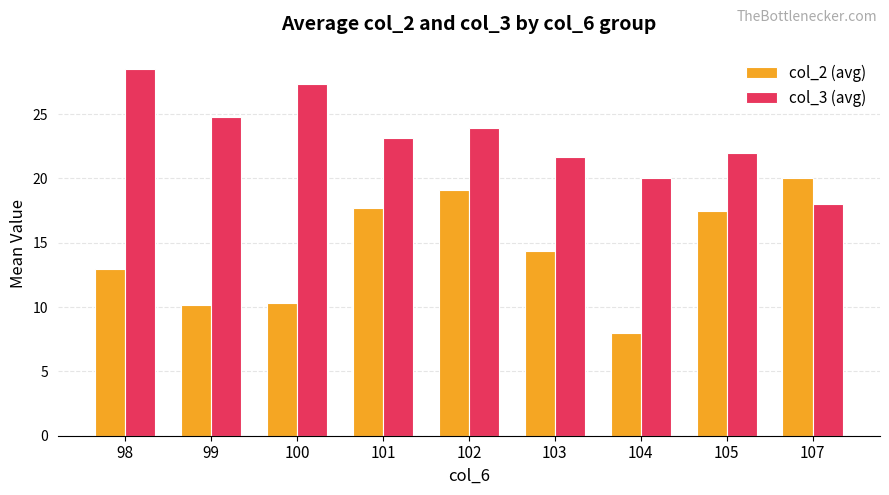

What value does the col_3 (avg) series have at 98?

28.5